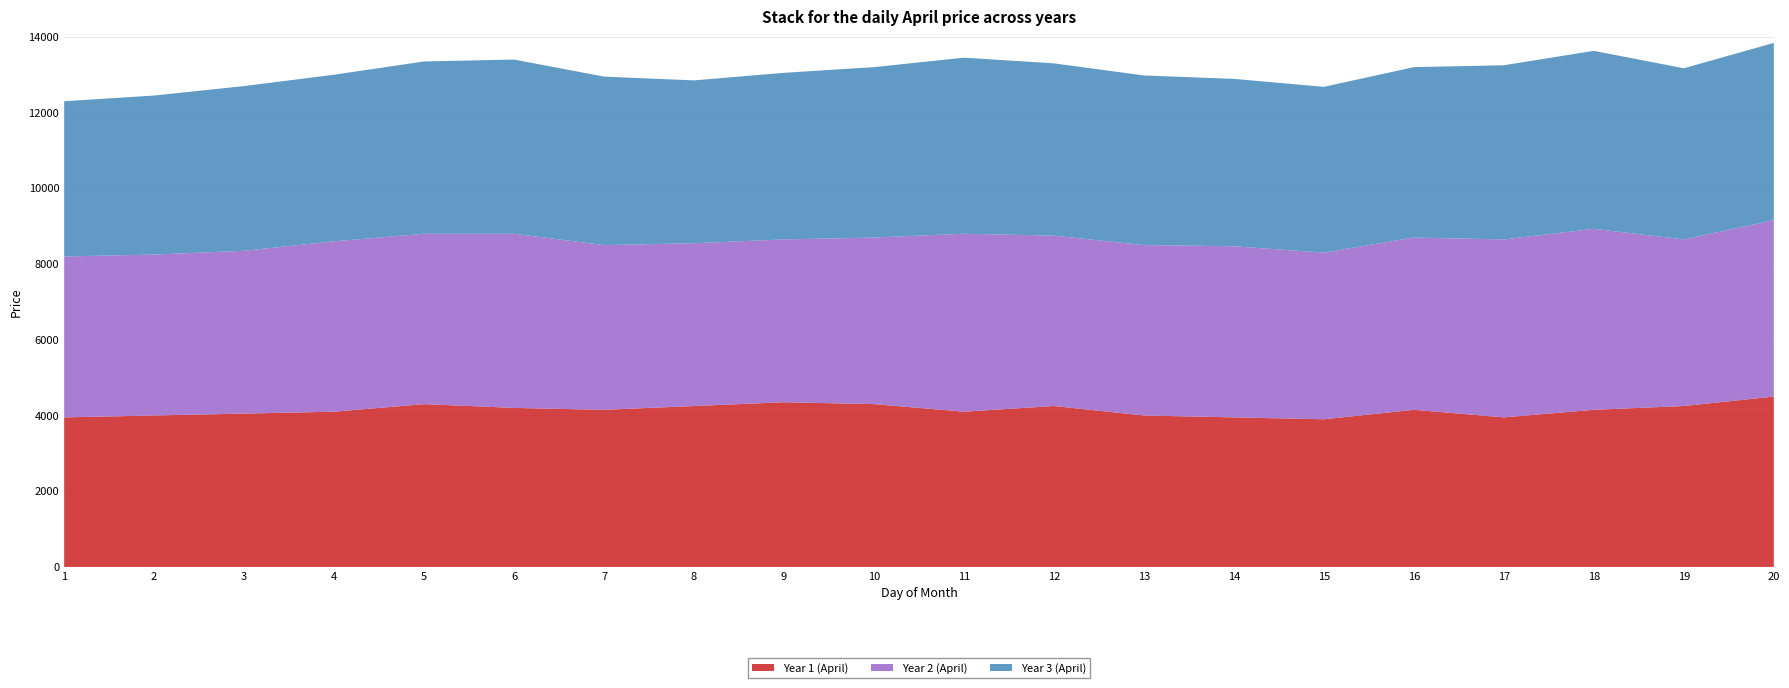

Reading left to right, list all the values displayed in this chart.

Year 1 (April): 3950	4000	4050	4100	4300	4200	4150	4250	4350	4300	4100	4250	4000	3950	3900	4150	3950	4150	4250	4500
Year 2 (April): 4250	4250	4300	4500	4500	4600	4350	4300	4300	4400	4700	4500	4500	4520	4400	4550	4700	4780	4400	4660
Year 3 (April): 4100	4200	4350	4400	4550	4600	4450	4300	4400	4500	4650	4550	4480	4420	4380	4500	4600	4700	4520	4680